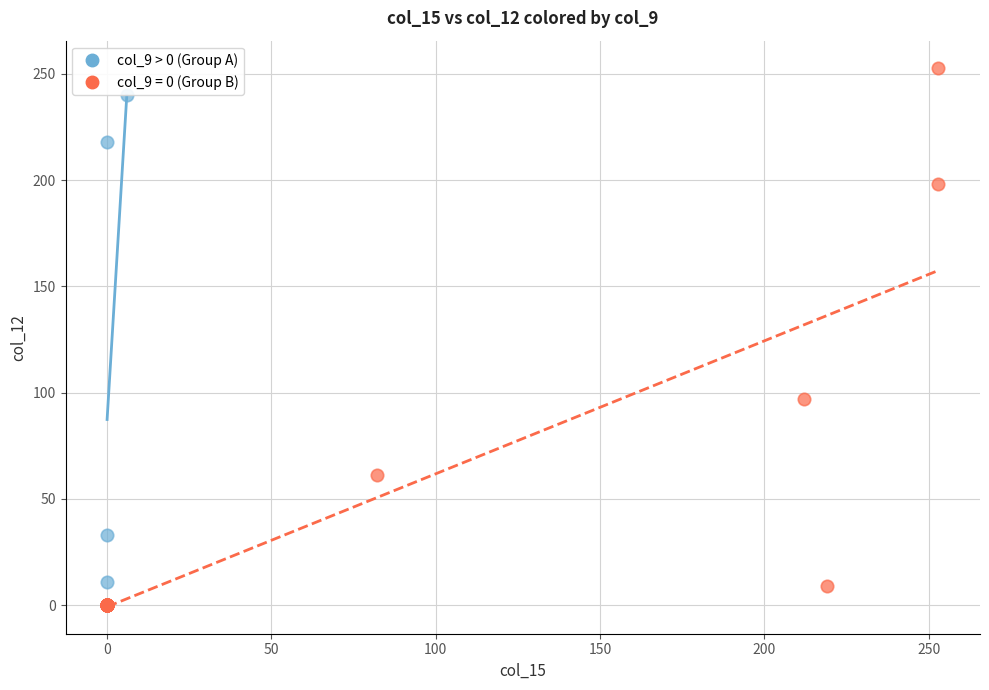

Which series contains the highest Y value?

col_9 = 0 (Group B)